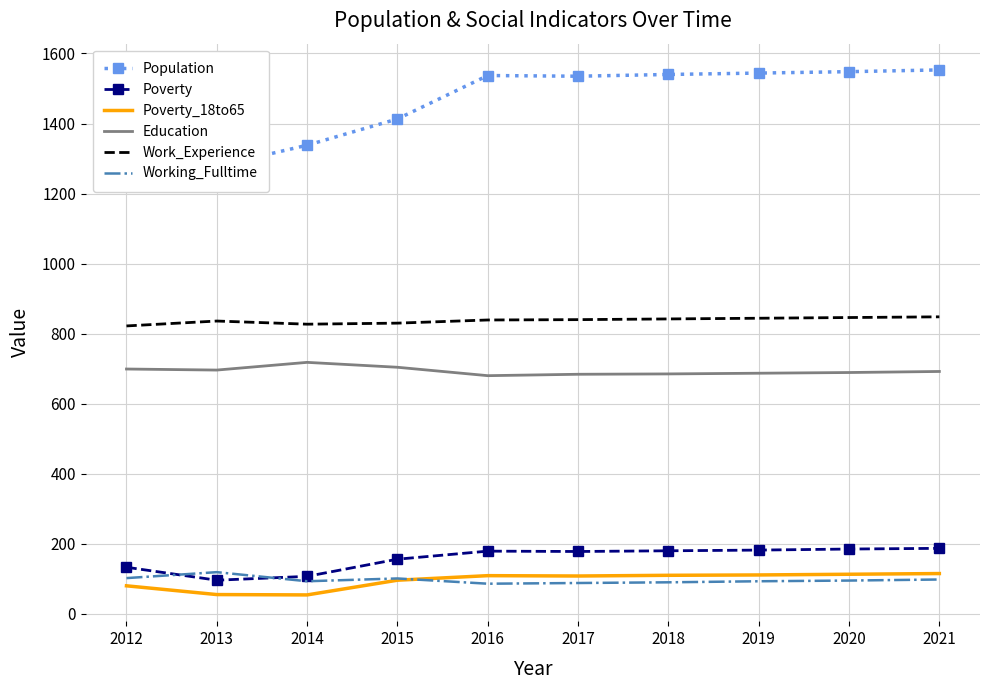

True or false: Working_Fulltime and Work_Experience cross at least once.

False